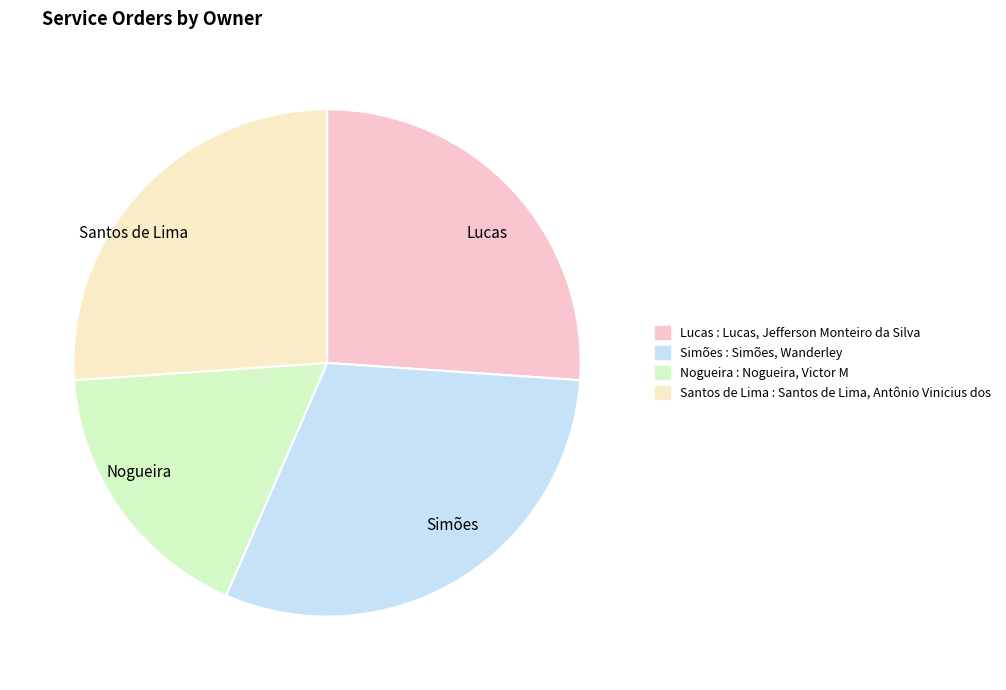

Is the sum of Simões and Nogueira greater than half?

No